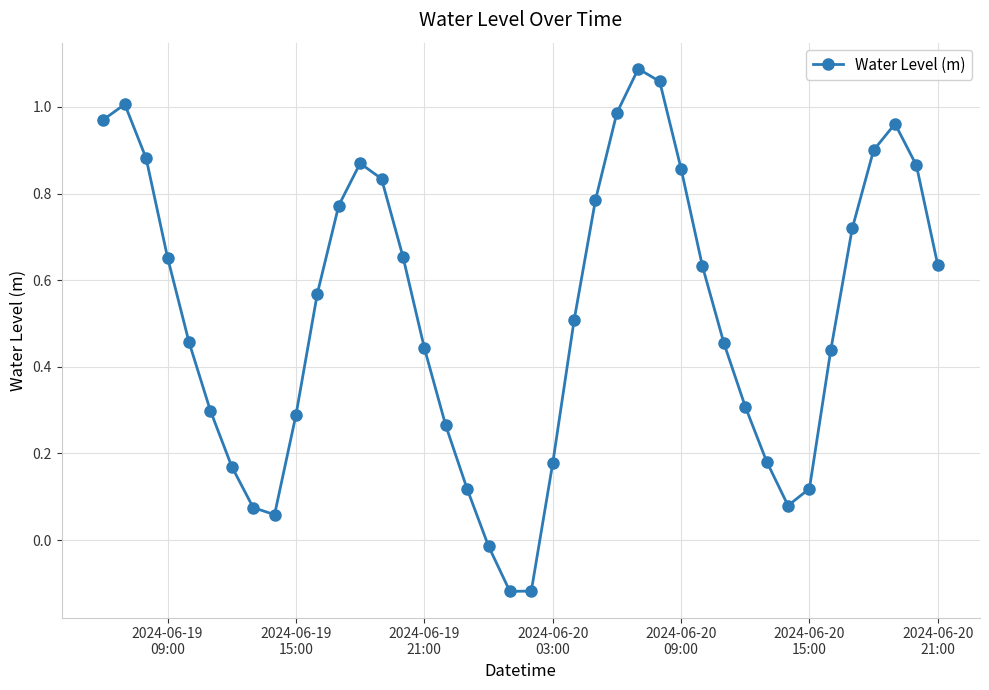

How many points are higher than both their immediate neighbors (excluding endpoints)?

4